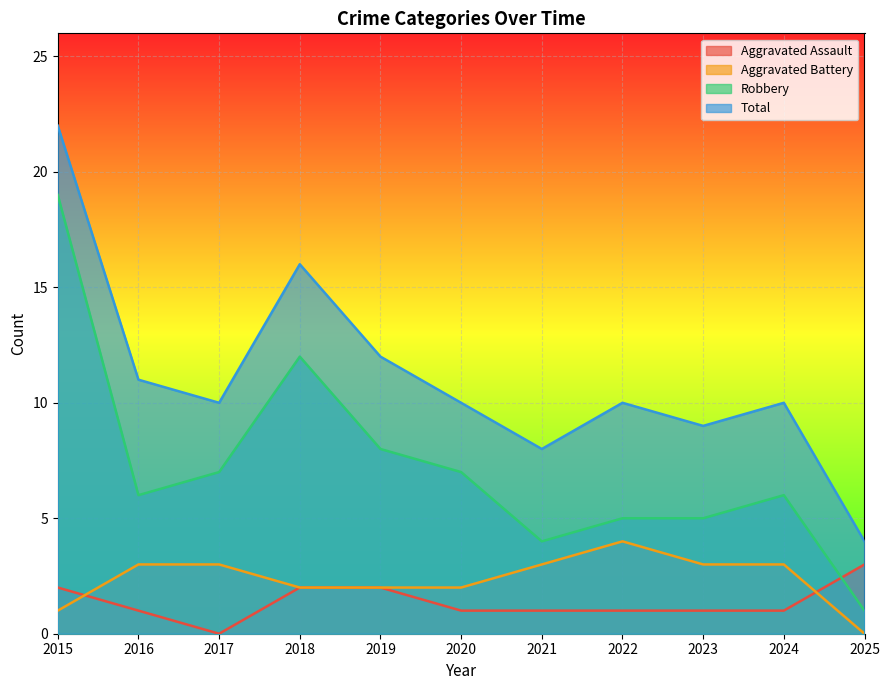

What is the sum of the Total values at 2025 and 2021?

12